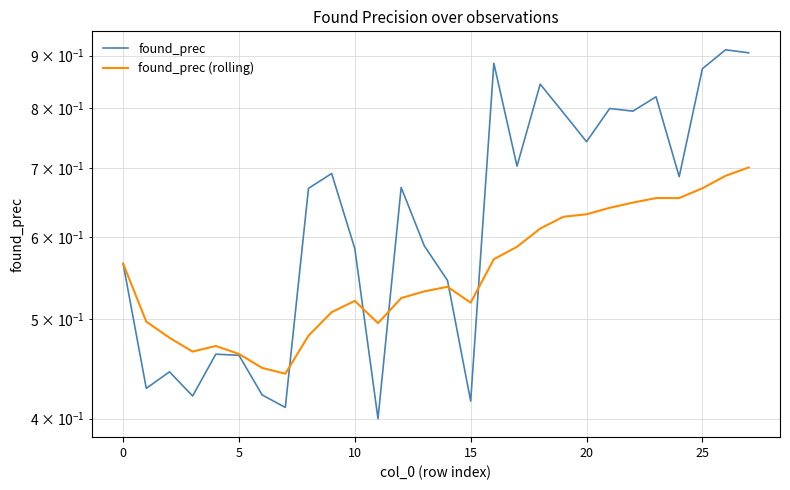

What is the difference between the found_prec values at 15 and 24?

0.3